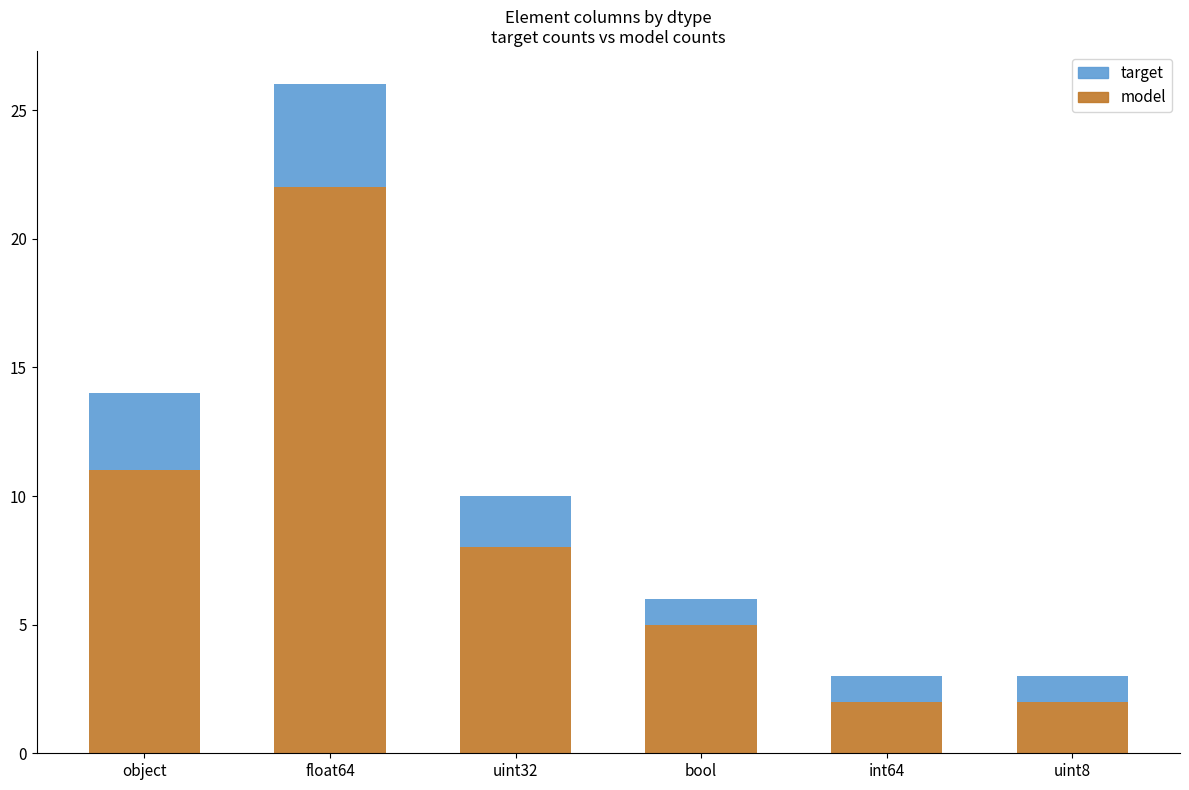

What value does the model series have at object?

11